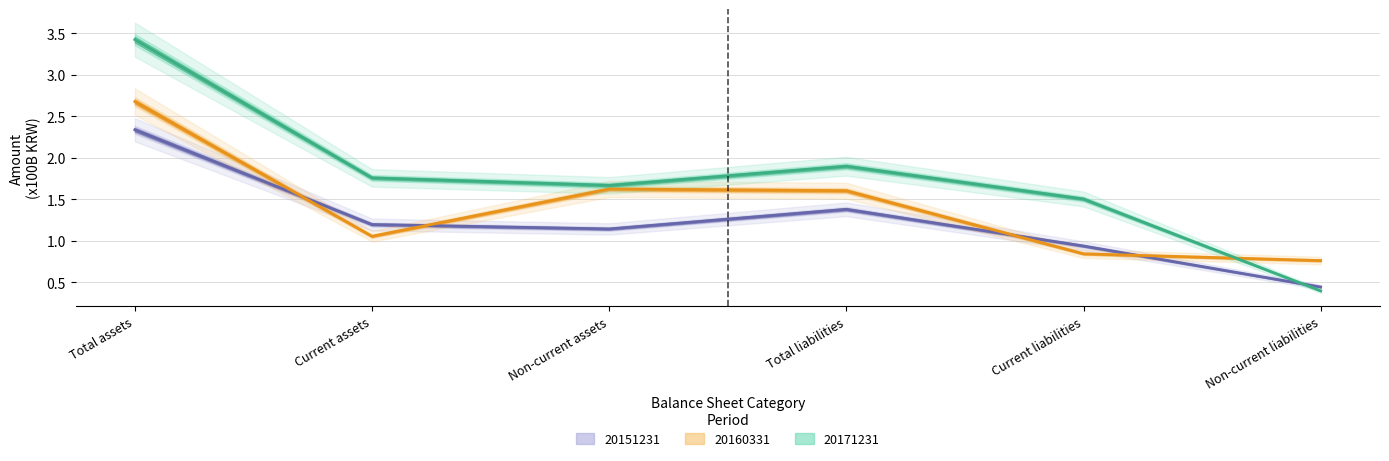

In 20171231, how many points are lower than both neighbors (excluding endpoints)?

1